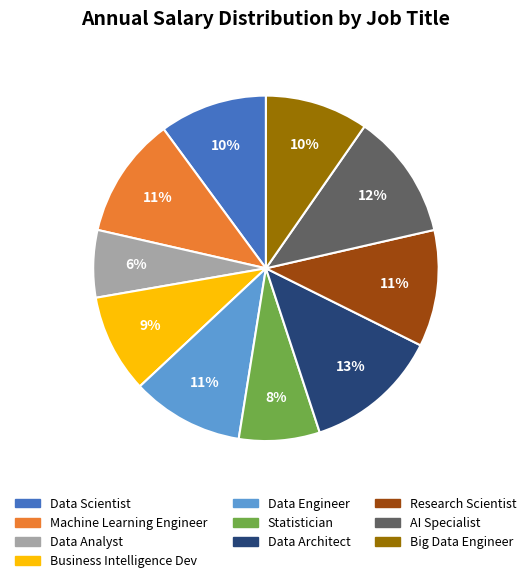

To the nearest percent, what portion does Data Scientist represent?

10%